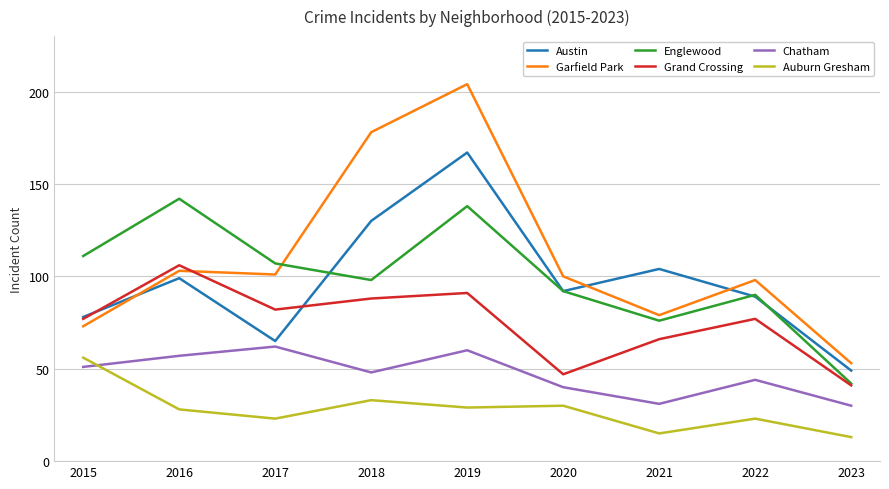

Reading left to right, what are all the values shown in this chart?

Austin: 78	99	65	130	167	92	104	89	49
Garfield Park: 73	103	101	178	204	100	79	98	53
Englewood: 111	142	107	98	138	92	76	90	42
Grand Crossing: 77	106	82	88	91	47	66	77	41
Chatham: 51	57	62	48	60	40	31	44	30
Auburn Gresham: 56	28	23	33	29	30	15	23	13